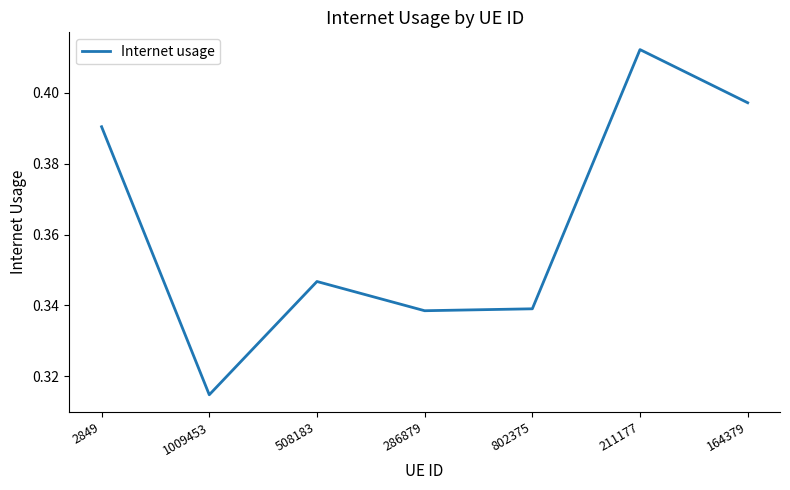

Does the chart display data point markers on the line(s)?

No